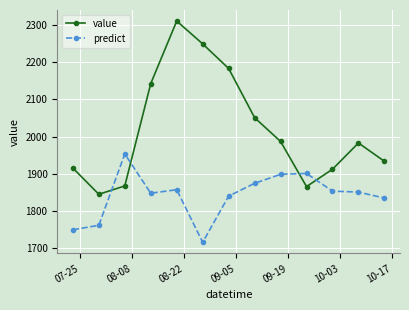

What is the greatest value displayed?

2309.8